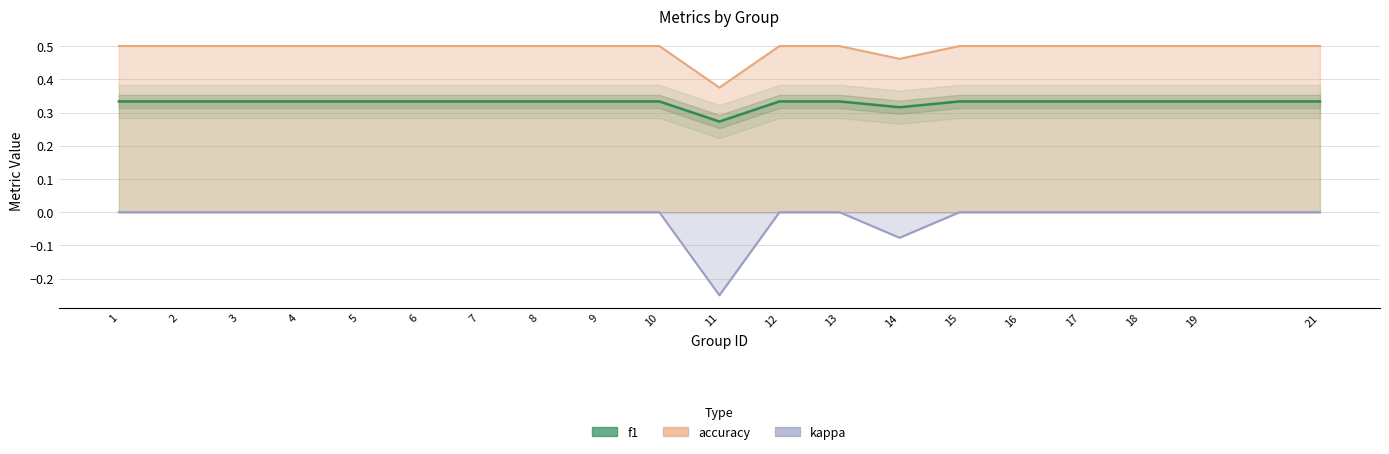

What is the maximum value shown in the chart?

0.5